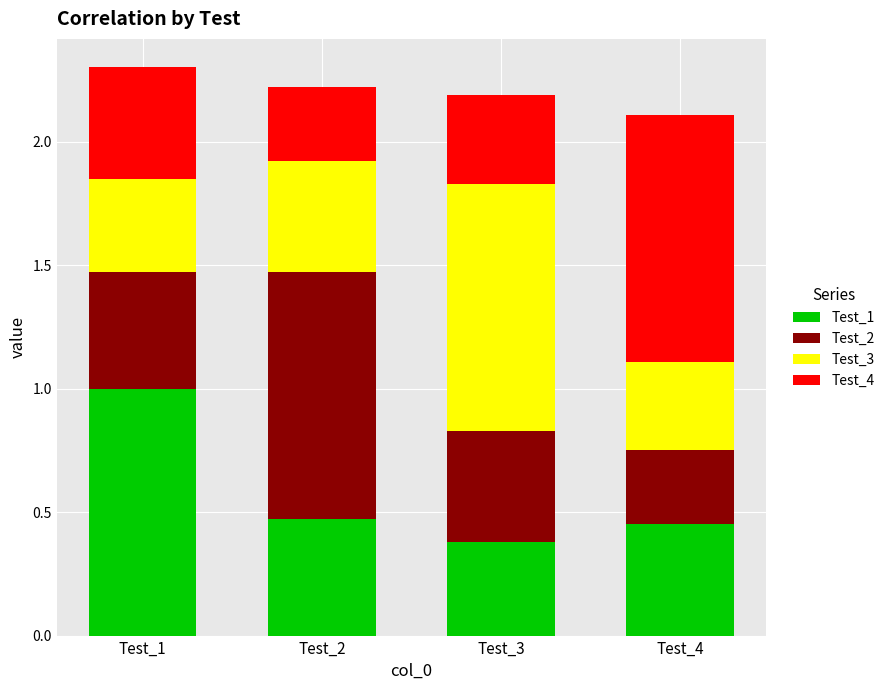

What is the highest value of the Test_1 series?

1.0